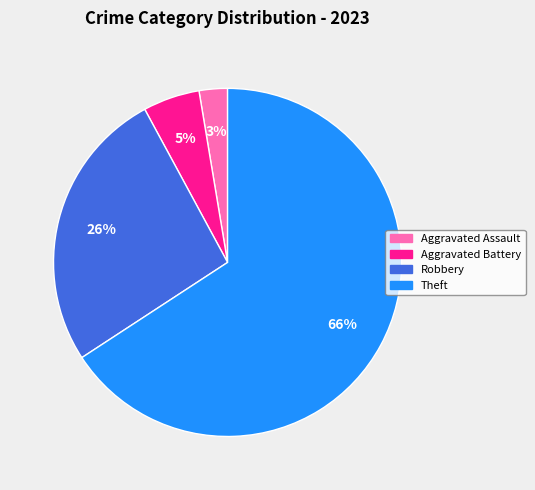

Count the number of slices in the pie.

4